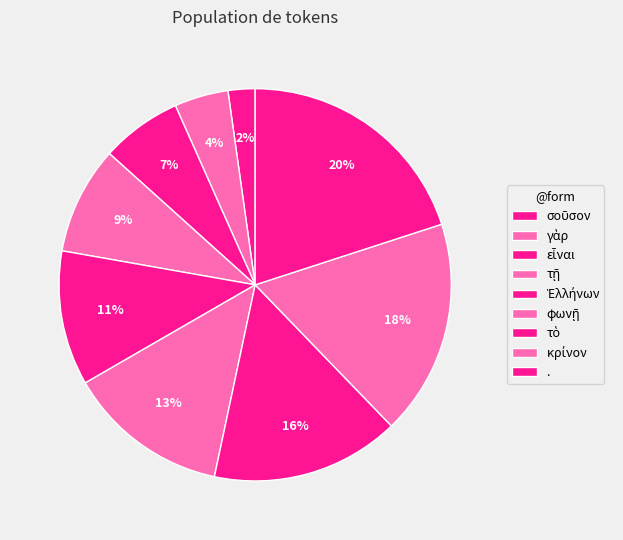

Is it true that σοῦσον is 2% of the pie?

True